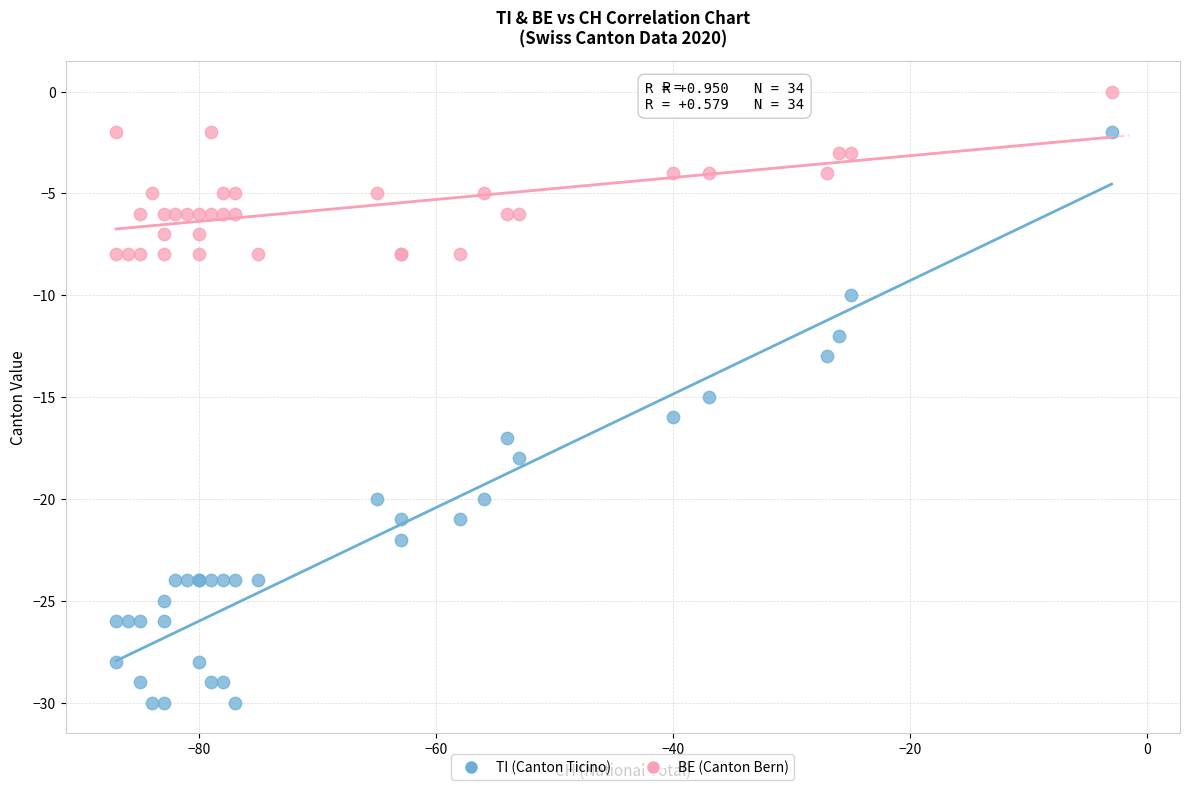

What is the X range (max minus min) for the scatter plot?

84